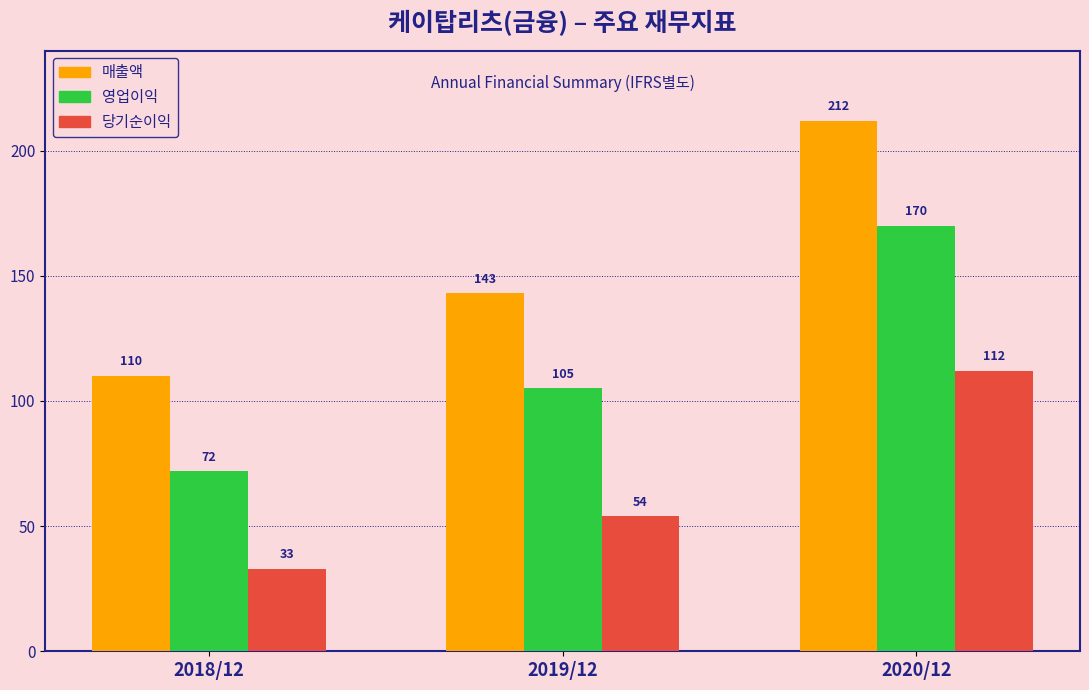

Reading left to right, transcribe all the data shown in this chart.

매출액: 110	143	212
영업이익: 72	105	170
당기순이익: 33	54	112